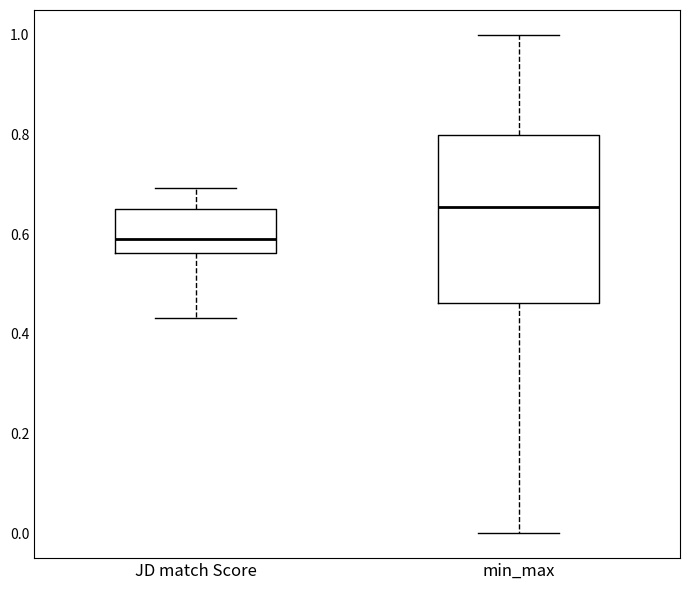

Reading left to right, read every box against the y-axis: the position of its median line, the range the box covers, and the ends of its whiskers. The values are not printed on the chart, so give them approximately, as read against the axis.

JD match Score: median 0.58, box 0.56 to 0.66, whiskers 0.44 to 0.70
min_max: median 0.66, box 0.46 to 0.80, whiskers 0.00 to 1.00